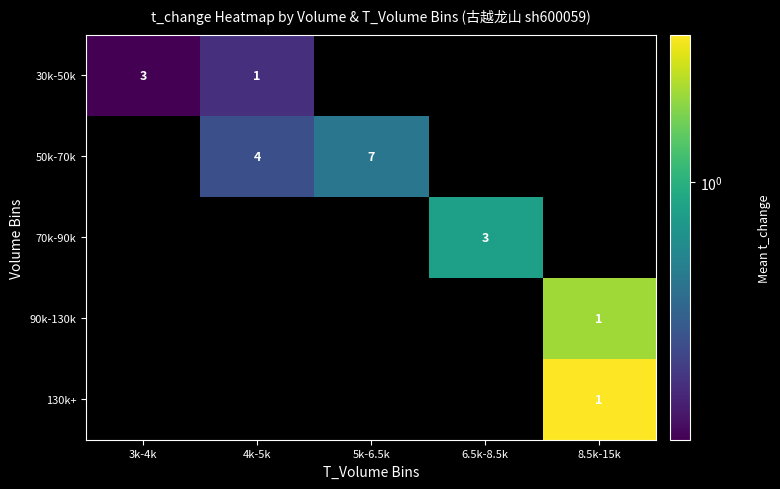

How many values in 30k-50k are above zero?

2